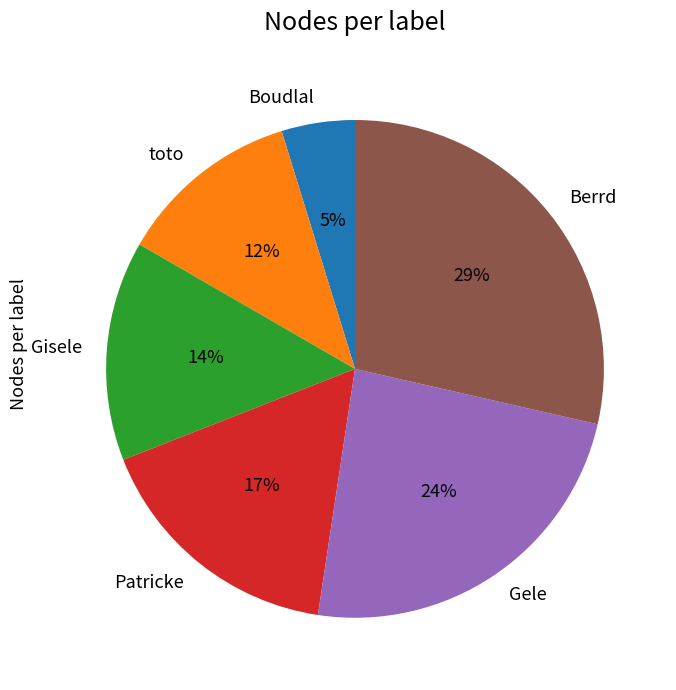

Which category has the biggest portion of the pie?

Berrd